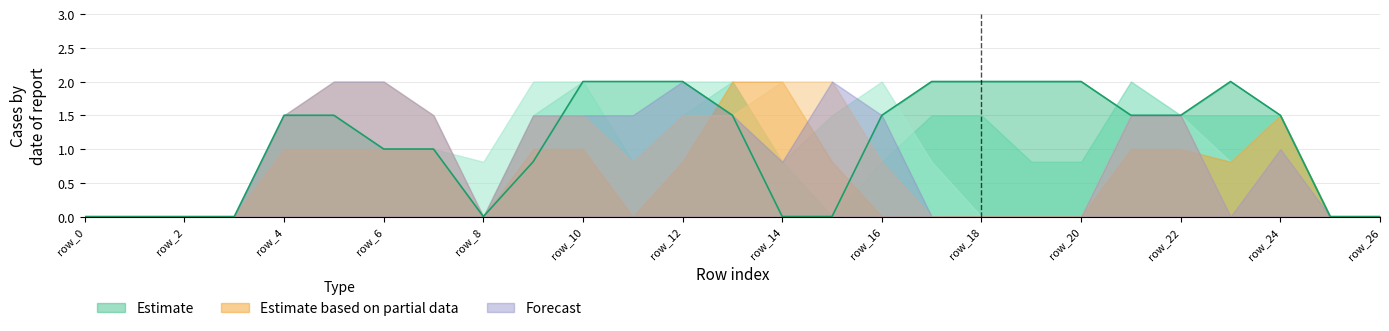

Is it true that Estimate equals 0.0 at row_26?

True